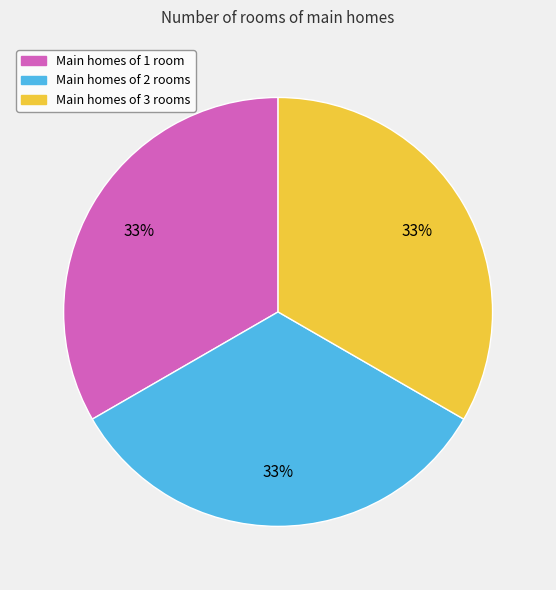

Is the sum of Main homes of 3 rooms and Main homes of 2 rooms greater than half?

Yes